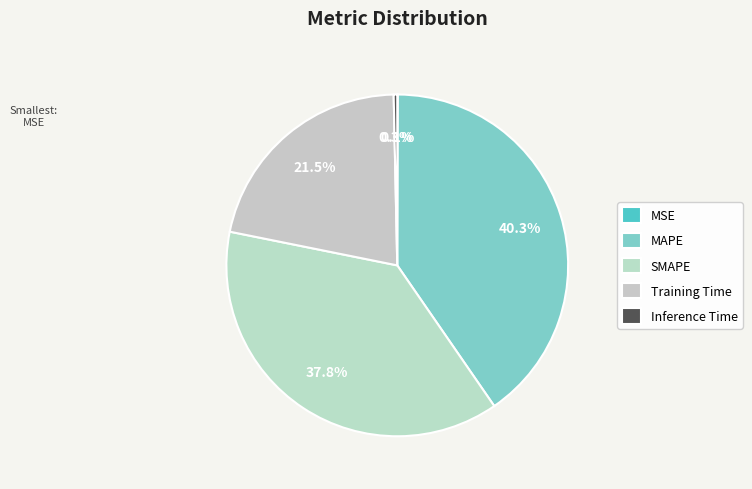

To the nearest percent, what is the average slice percentage?

20%